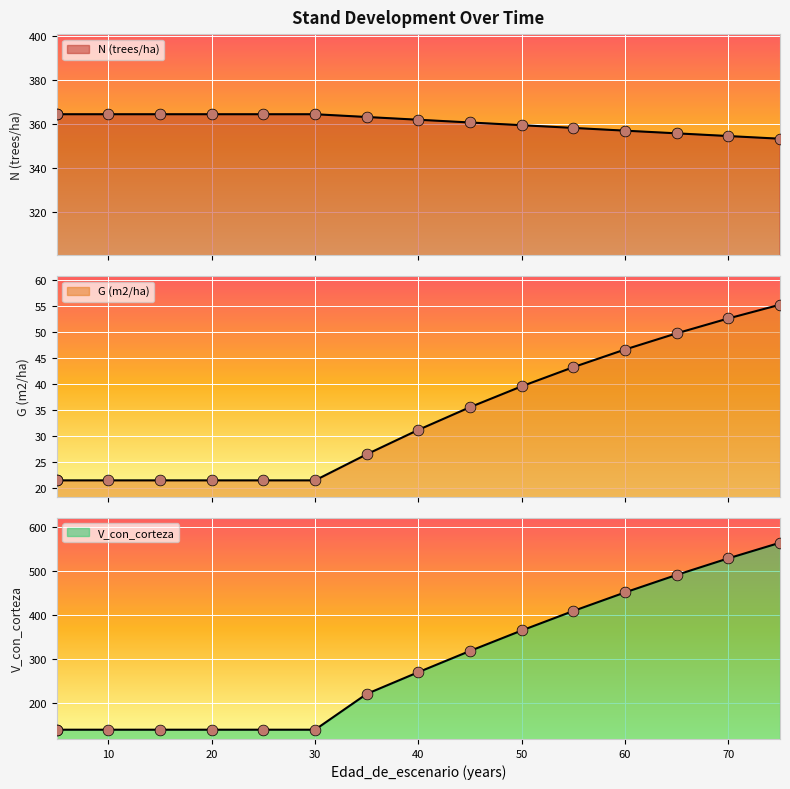

At which category is the sum across all series the highest?

75